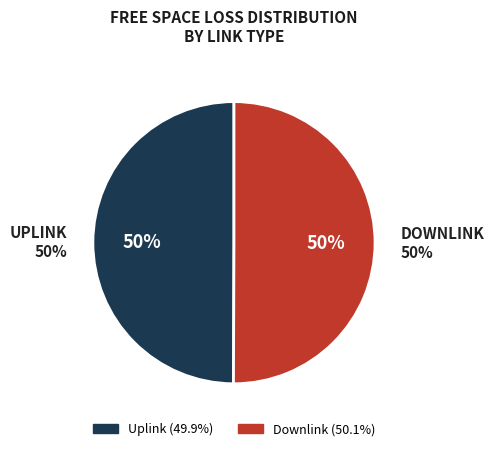

Is there a majority slice in this chart?

Yes